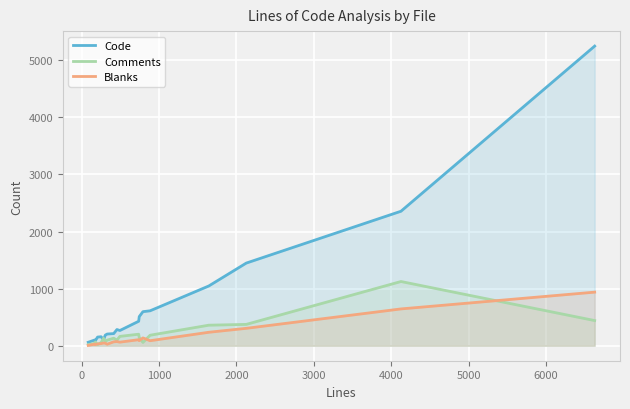

Which series has the largest range (max minus min)?

Code